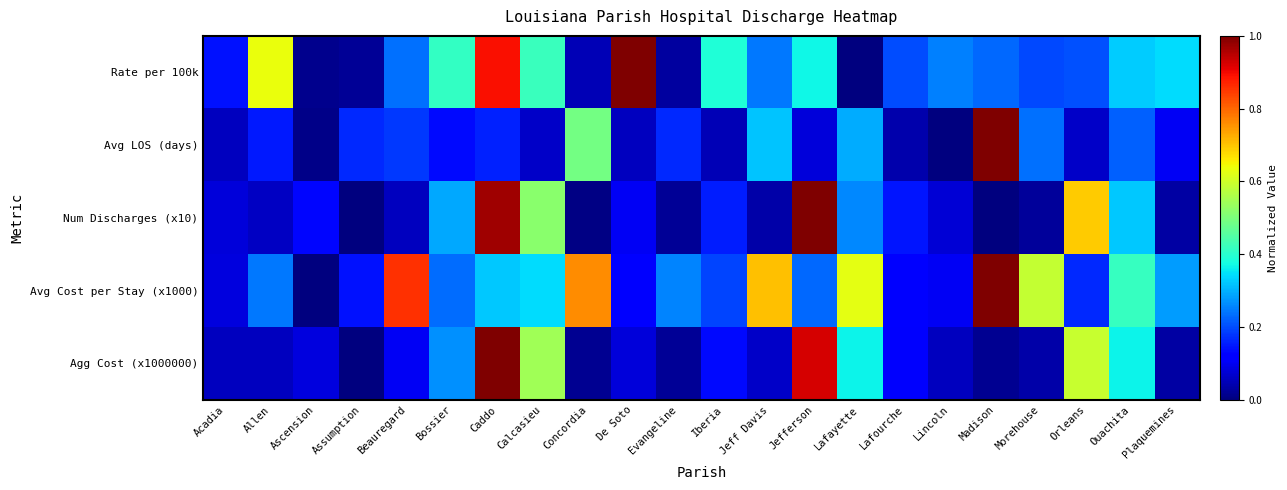

Which category has the highest value across all series?

De Soto